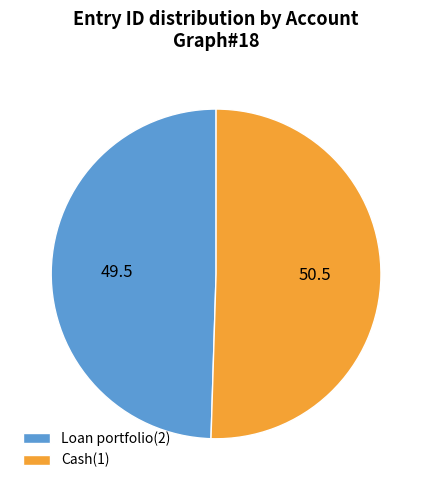

Which category has the biggest portion of the pie?

Cash(1)